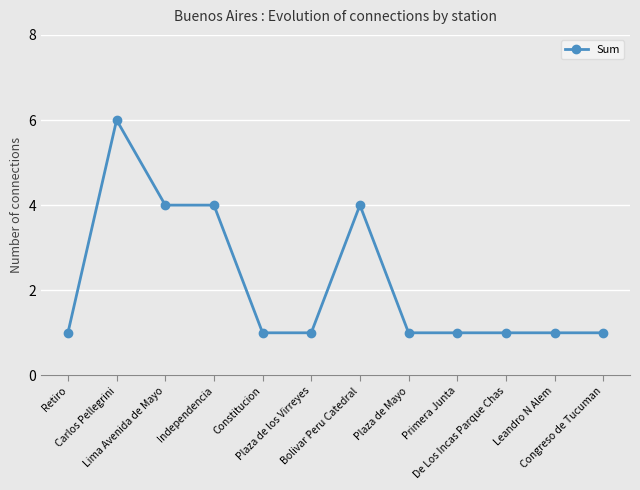

What is the difference between the maximum and minimum values?

5